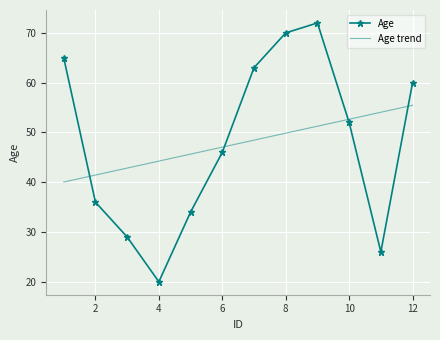

What is the greatest value displayed?

72.0